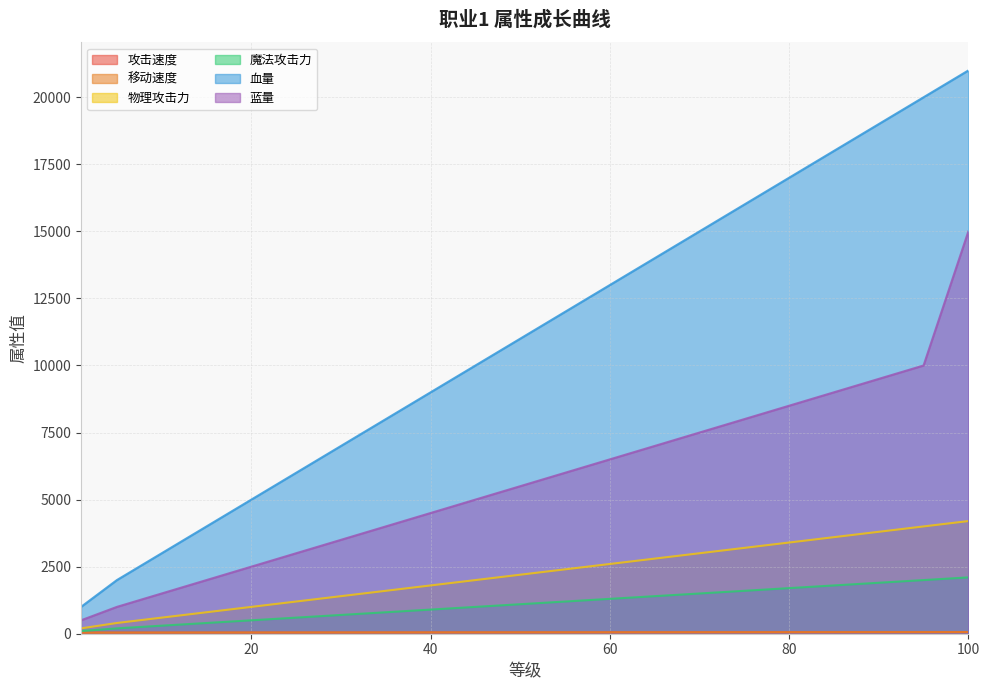

At which label does 攻击速度 first exceed 50?

50